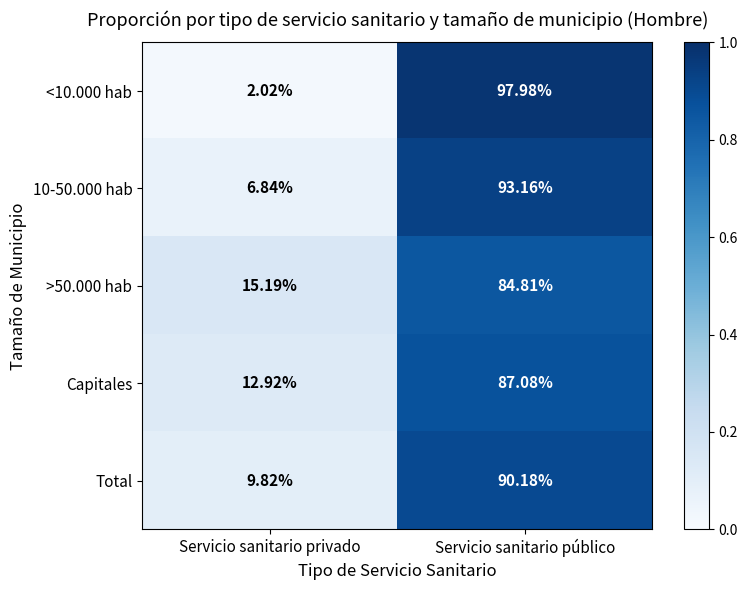

What is the total value across all series at Servicio sanitario público?

453.2